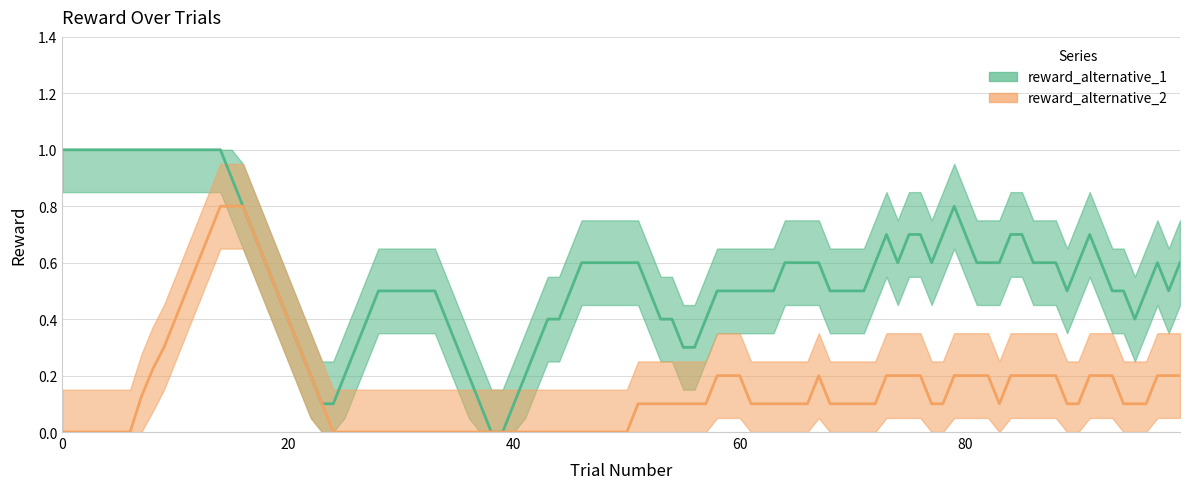

How many series are shown in this chart?

2